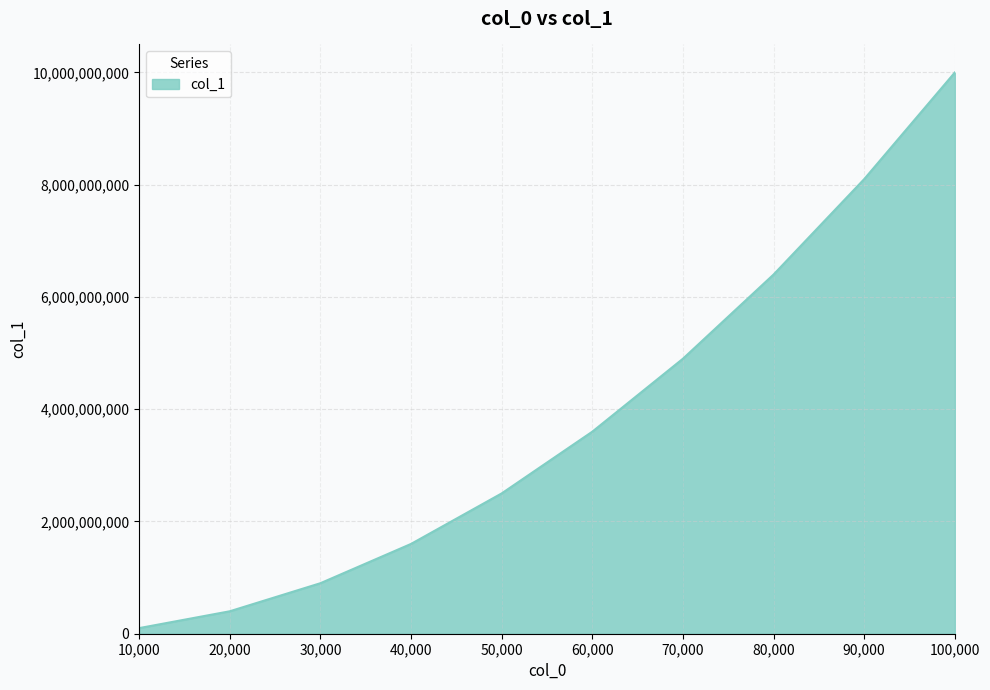

True or false: the data has more than 1 interior local peaks.

False